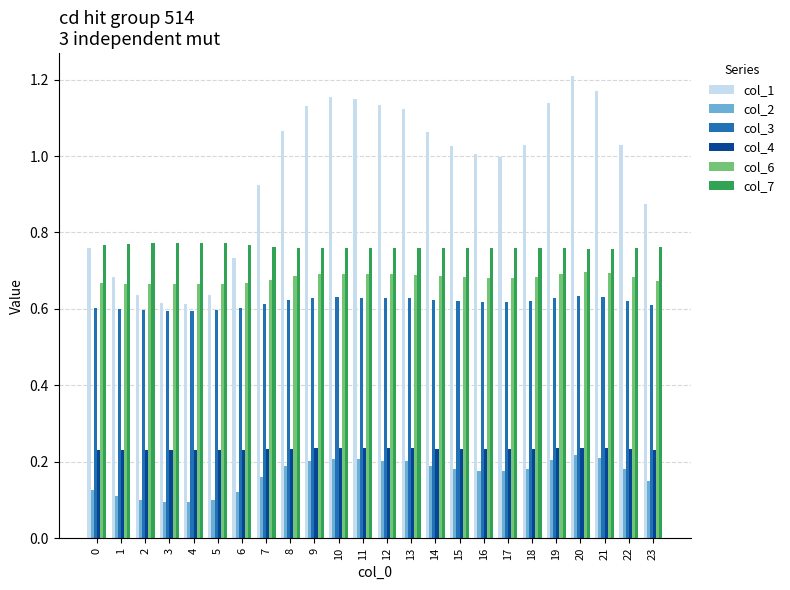

Between 10 and 23, which series saw the biggest shift?

col_1